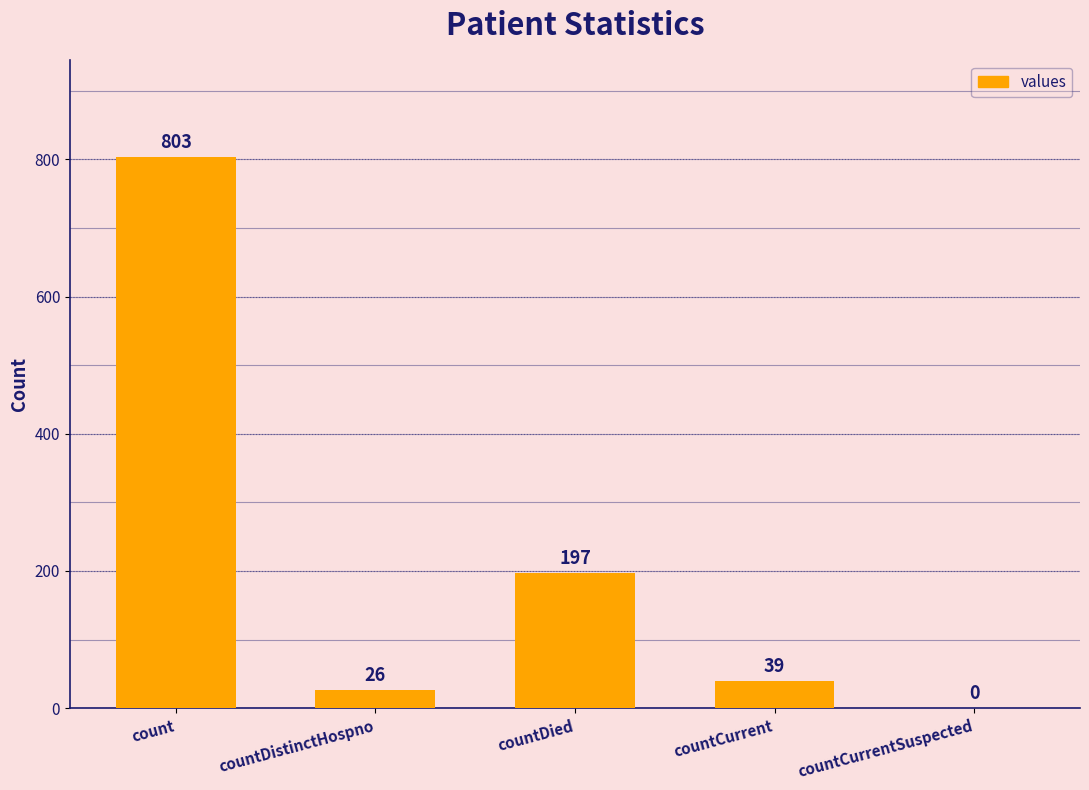

What is the sum of all values?

1065